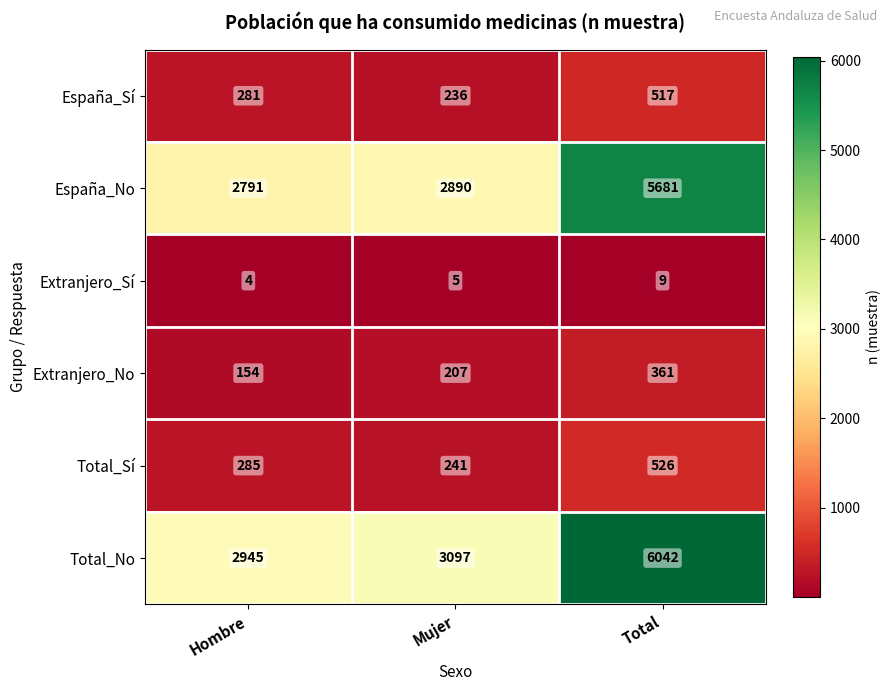

Count the number of categories in the chart.

3